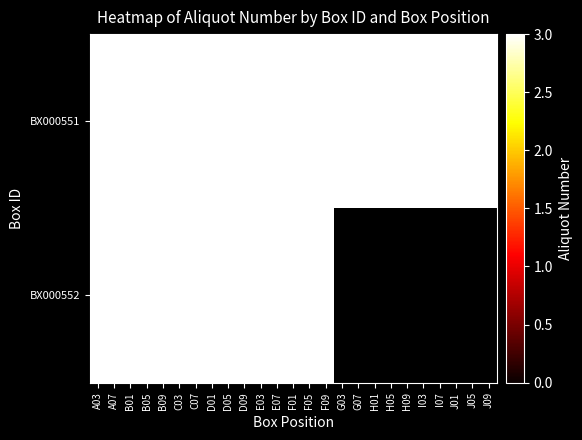

Is it true that BX000551 equals 4 at B05?

False